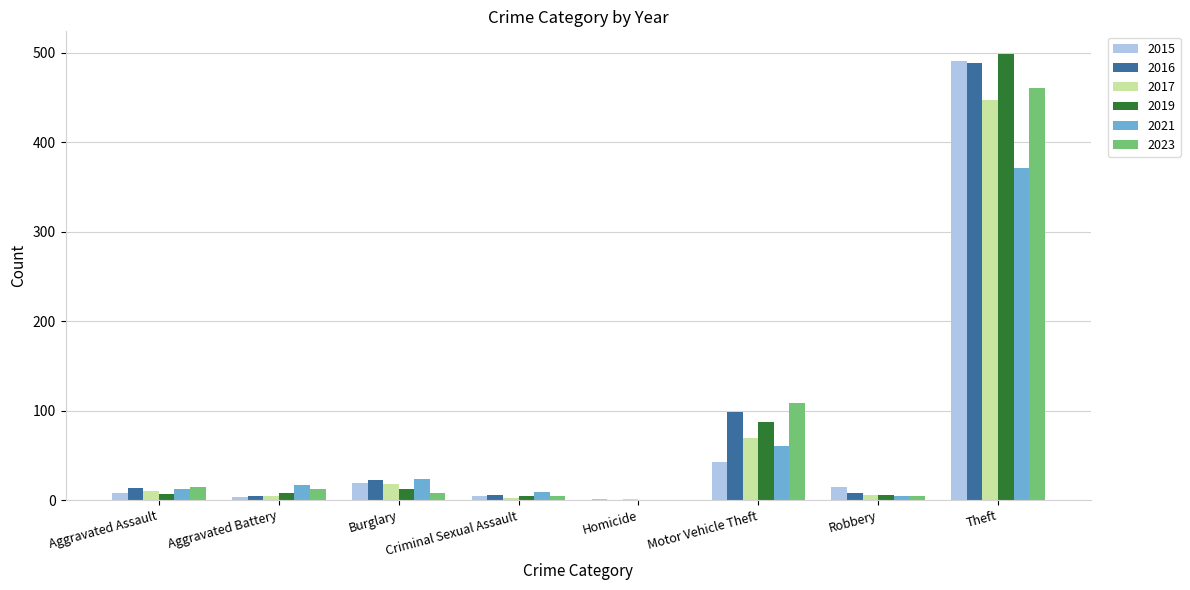

What is the greatest value displayed?

499